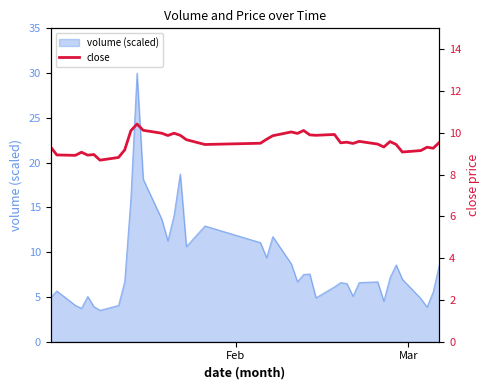

What is the difference between the maximum and minimum values?

1.7